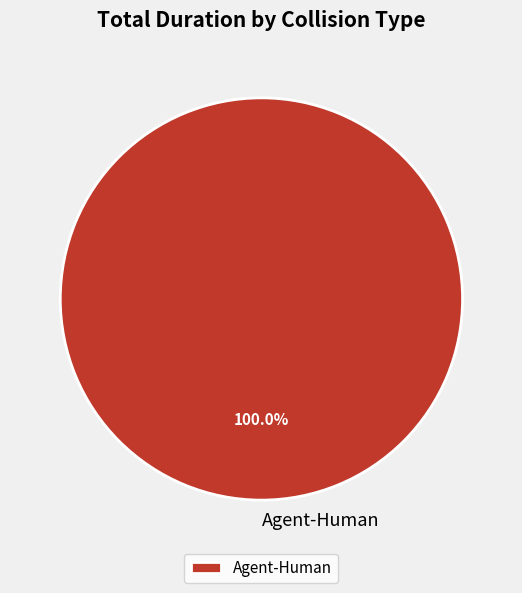

Rank the categories by value from highest to lowest.

Agent-Human